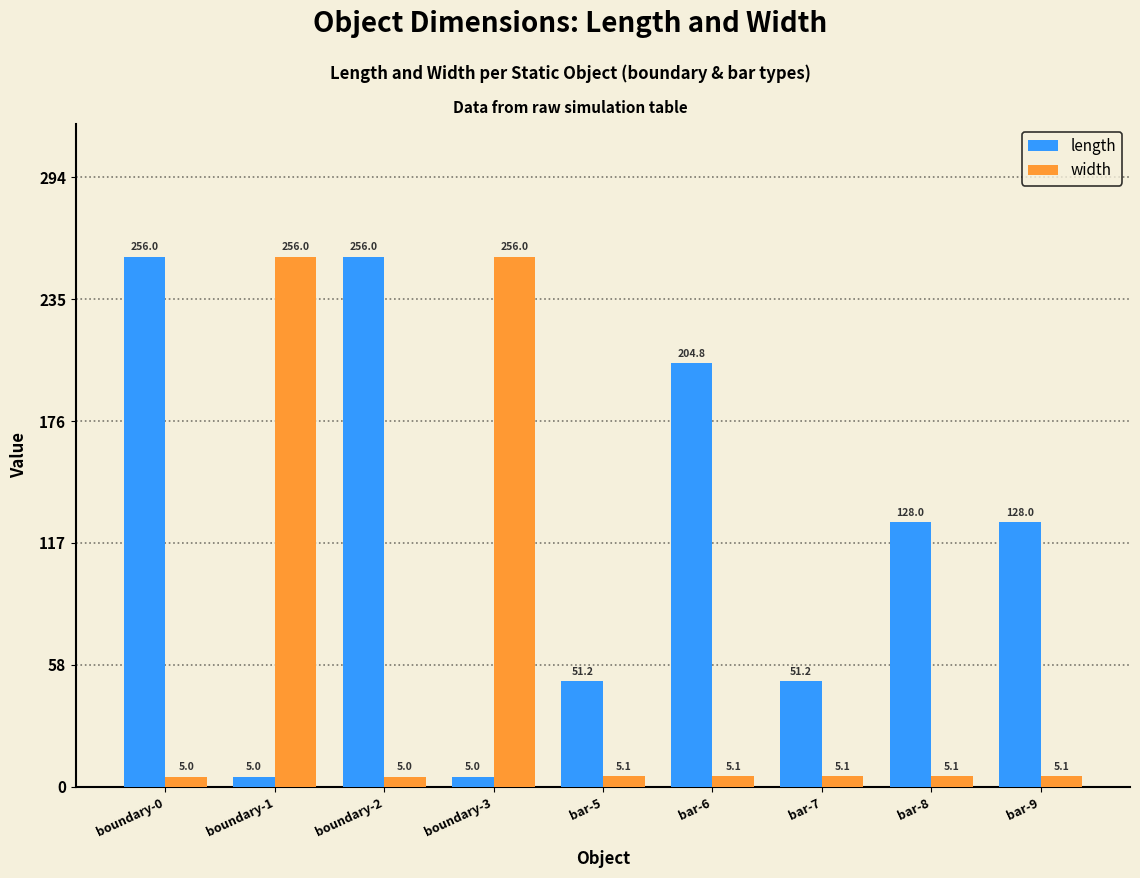

Which series has the largest total across all categories?

length